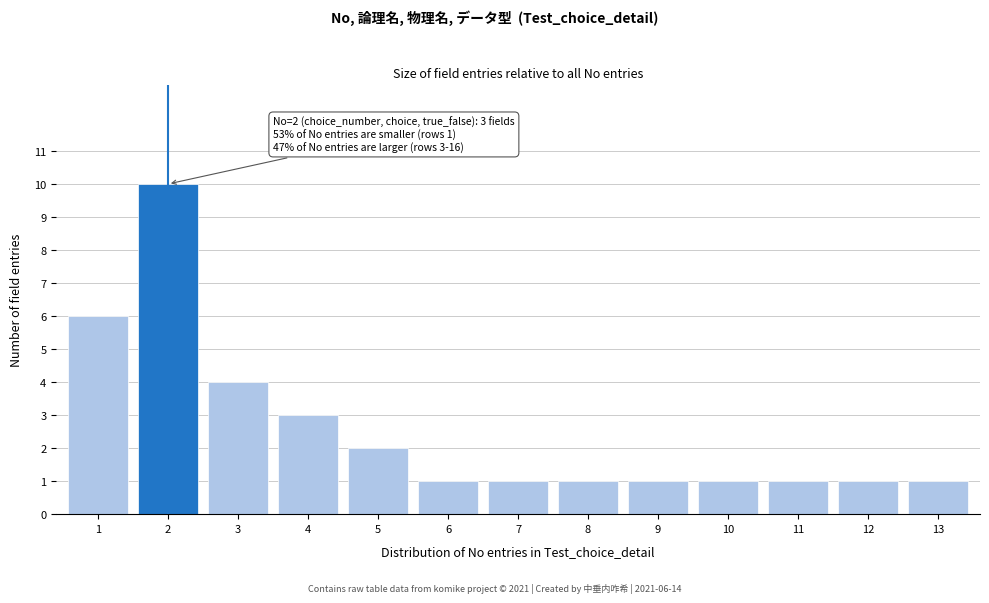

Reading right to left, transcribe all the data shown in this chart.

13=1	12=1	11=1	10=1	9=1	8=1	7=1	6=1	5=2	4=3	3=4	2=10	1=6